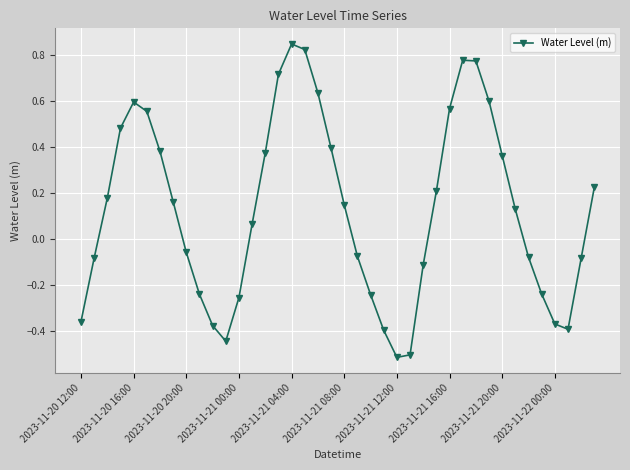

How many points are higher than both their immediate neighbors (excluding endpoints)?

3